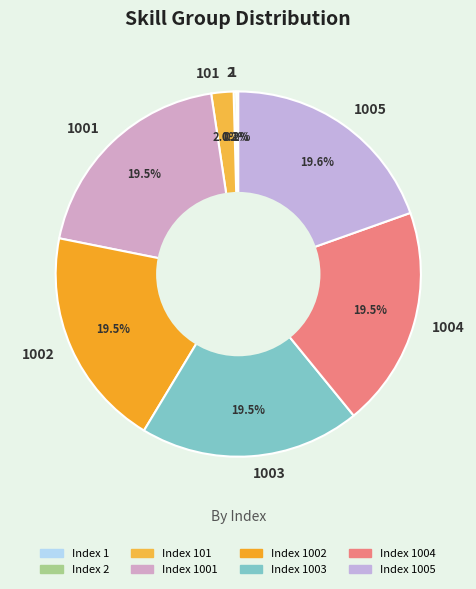

Is there a majority slice in this chart?

No